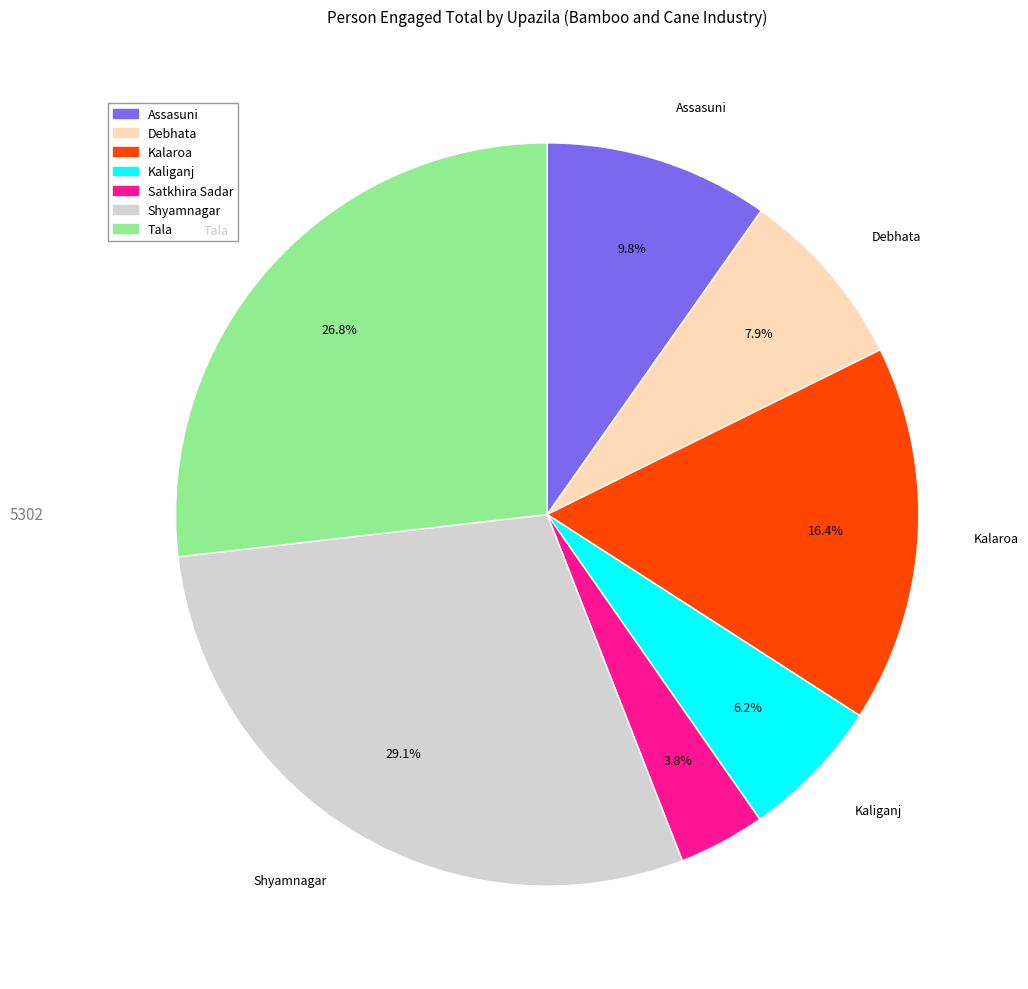

Does any single category account for the majority?

No